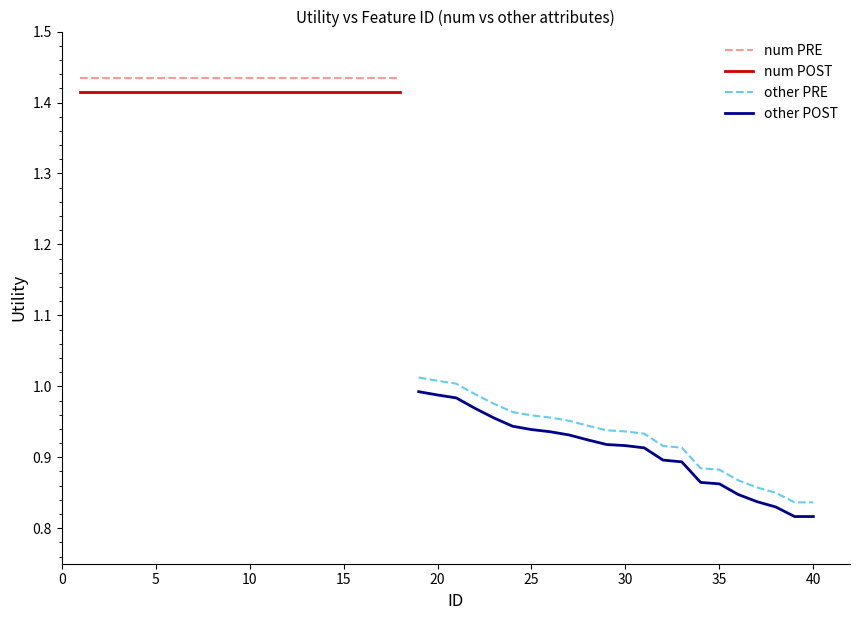

What is the value of the 27th point from the left?

0.9